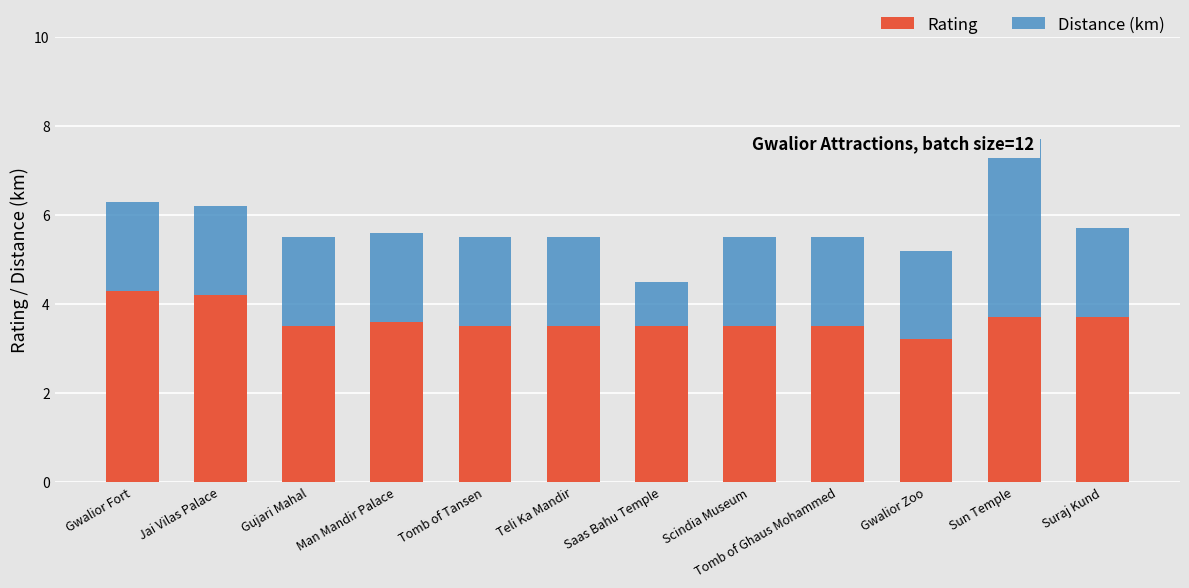

List the series in order of their overall mean, highest first.

Rating, Distance (km)